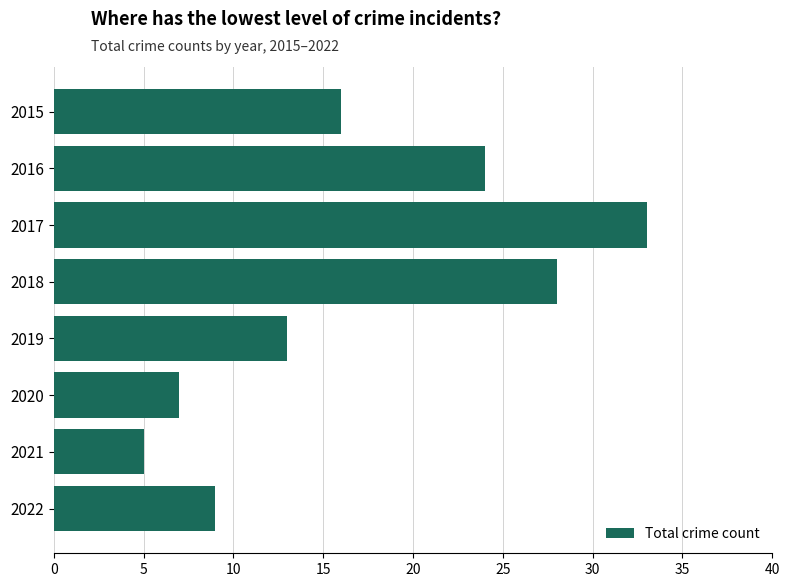

List the labels in order of value, smallest first.

2021, 2020, 2022, 2019, 2015, 2016, 2018, 2017